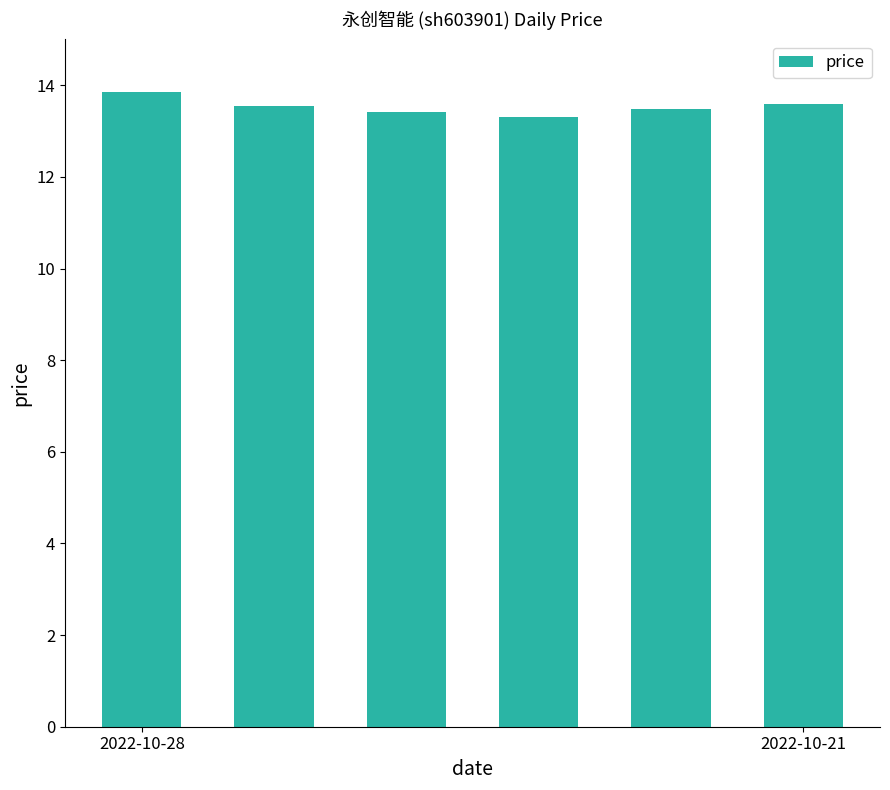

Are the bars horizontal?

No